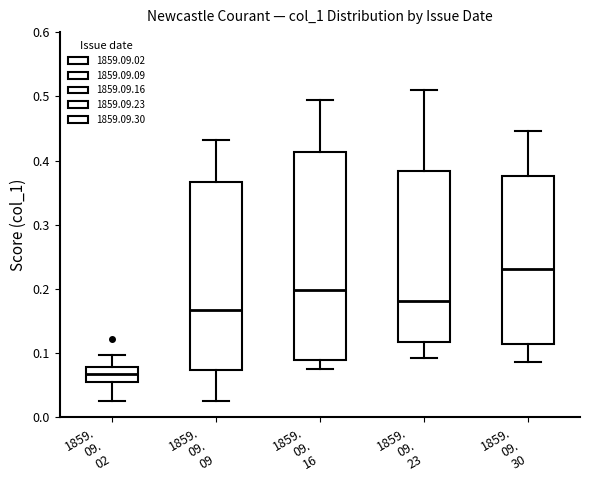

Which box has the lowest median line?

1859. 09. 02